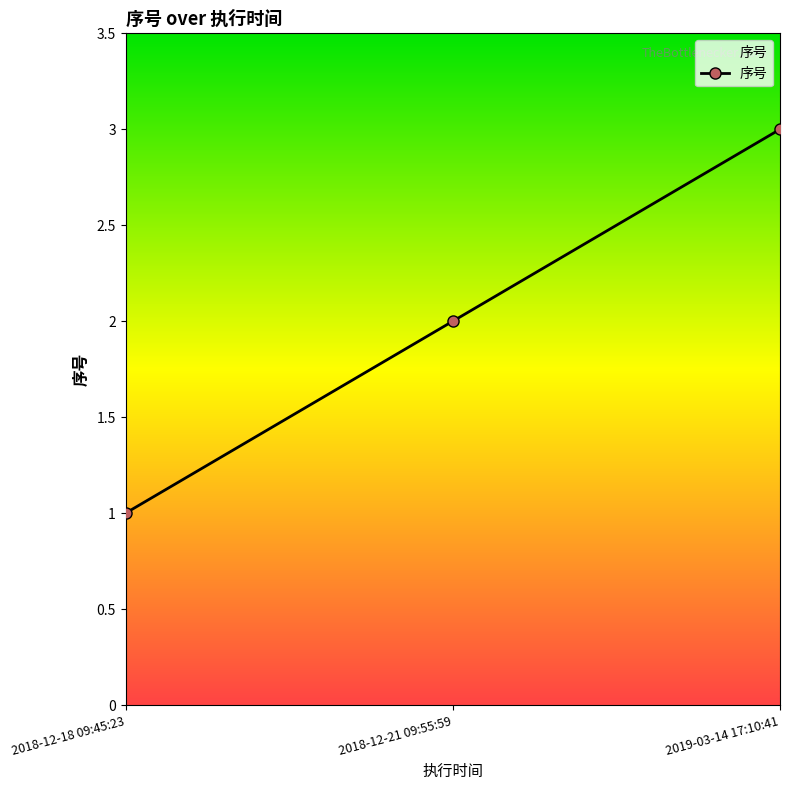

List the labels in order of value, largest first.

2019-03-14 17:10:41, 2018-12-21 09:55:59, 2018-12-18 09:45:23